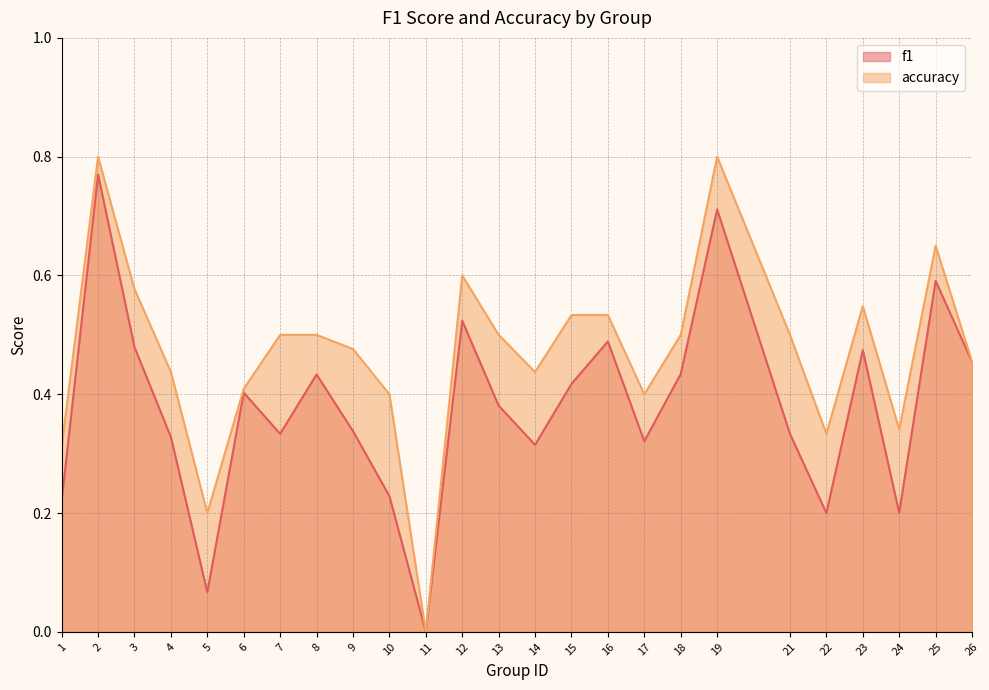

True or false: accuracy and f1 cross at least once.

False